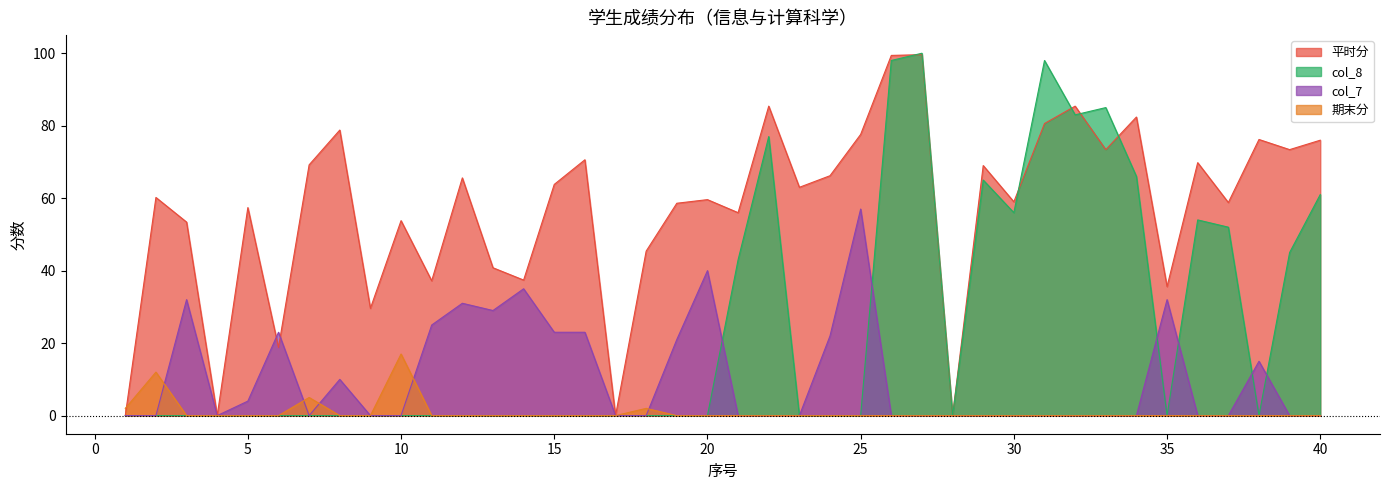

True or false: 平时分 has a value of 41.0 at 12.

False